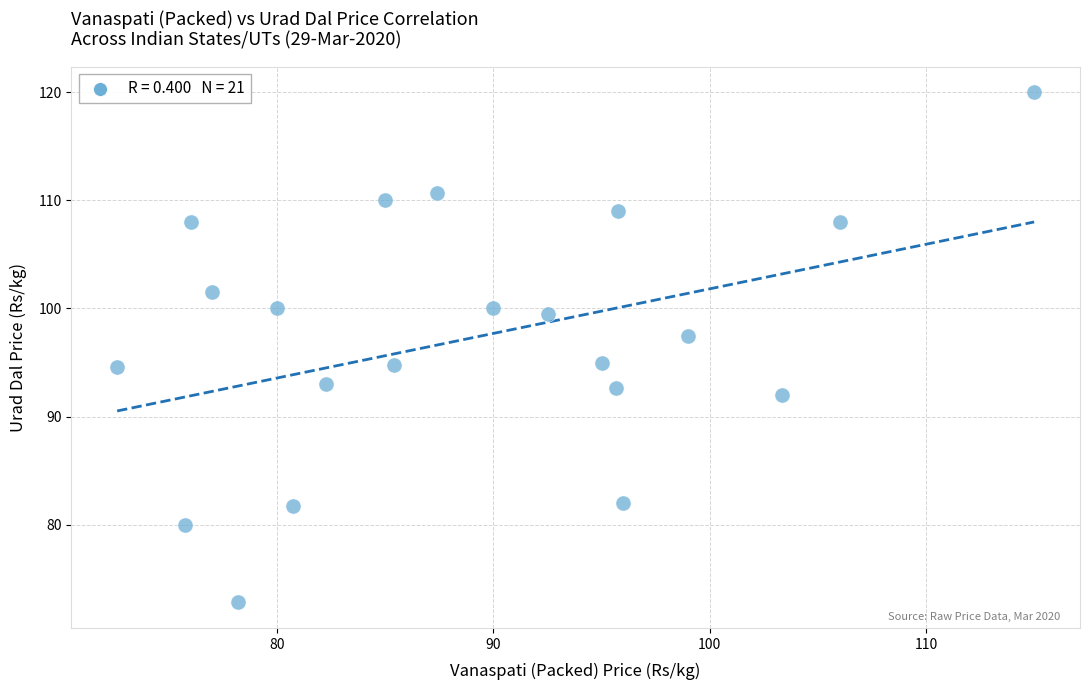

What is the range of X values (max minus min)?

42.4